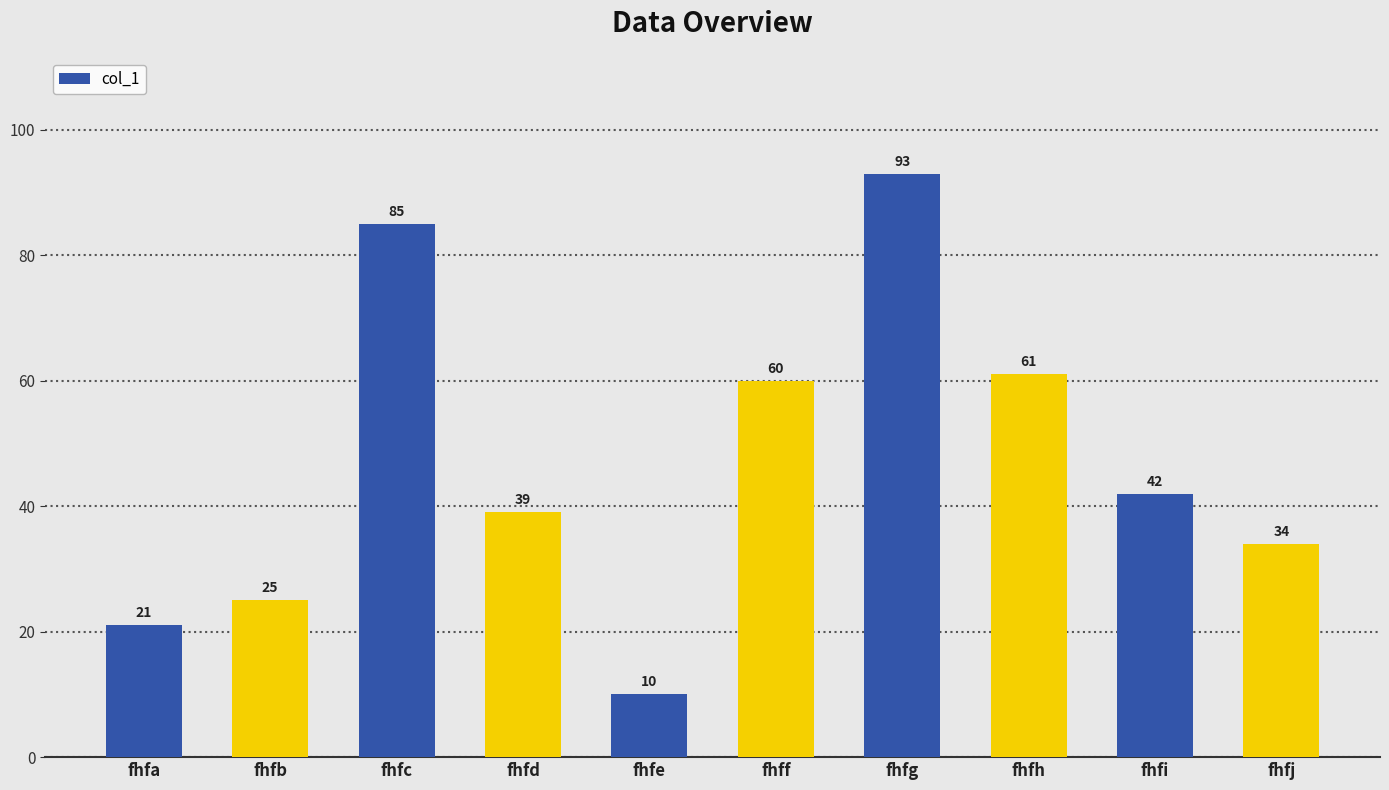

Reading left to right, list all the values displayed in this chart.

fhfa=21	fhfb=25	fhfc=85	fhfd=39	fhfe=10	fhff=60	fhfg=93	fhfh=61	fhfi=42	fhfj=34